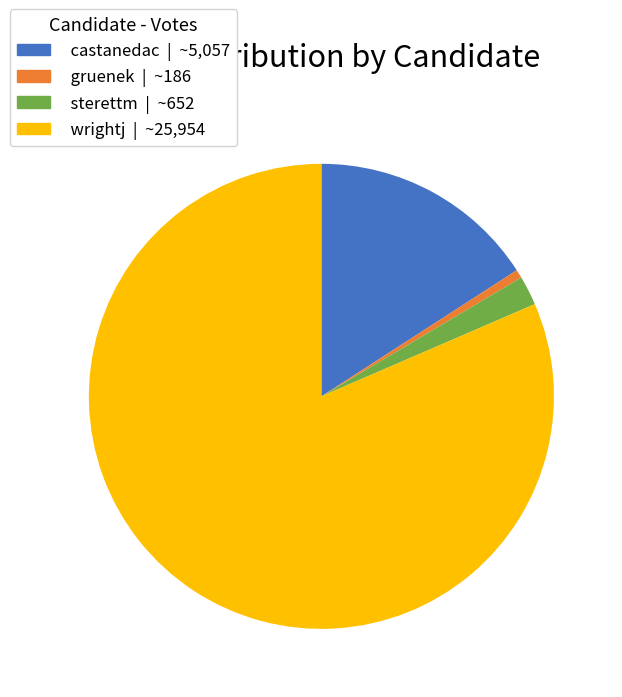

Is there a majority slice in this chart?

Yes